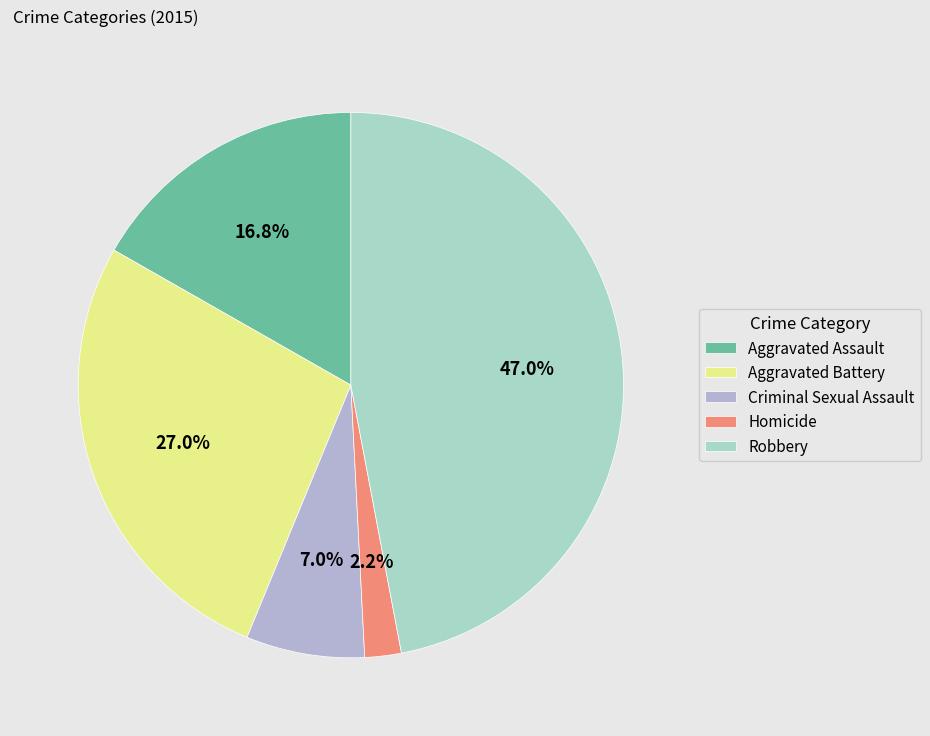

What percentage do Robbery and Homicide together represent?

49.2%